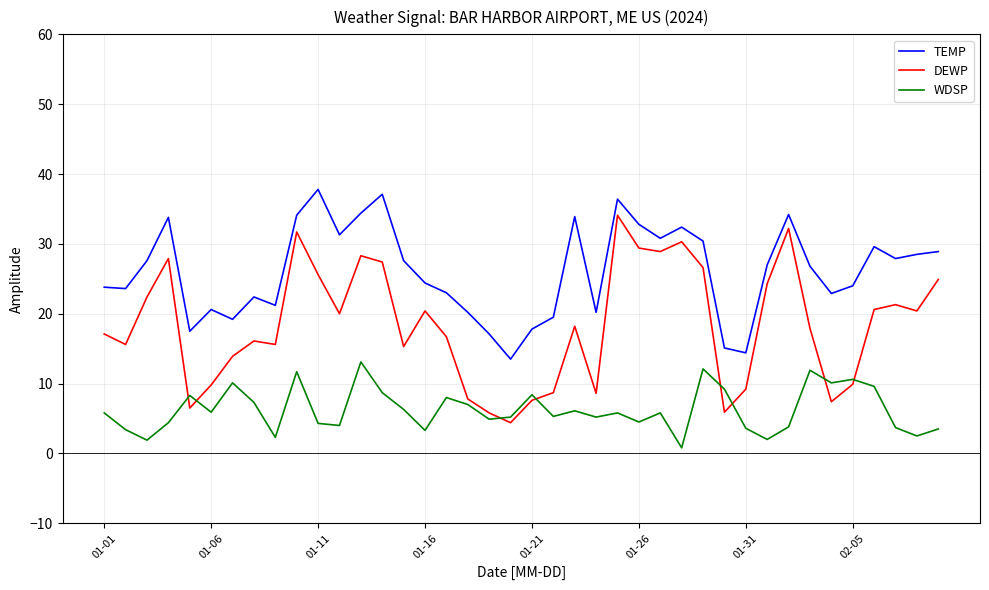

List the series in order of their overall mean, highest first.

TEMP, DEWP, WDSP